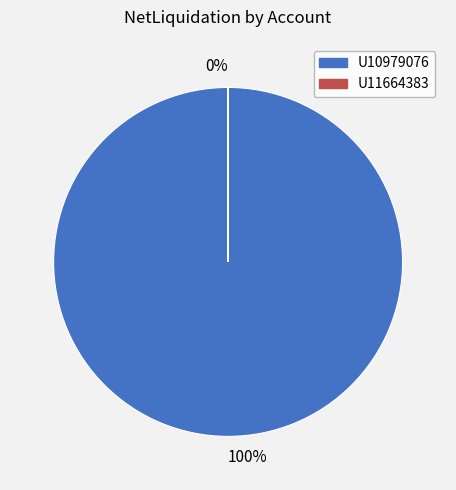

The U10979076 slice represents 99% of the pie. True or false?

False